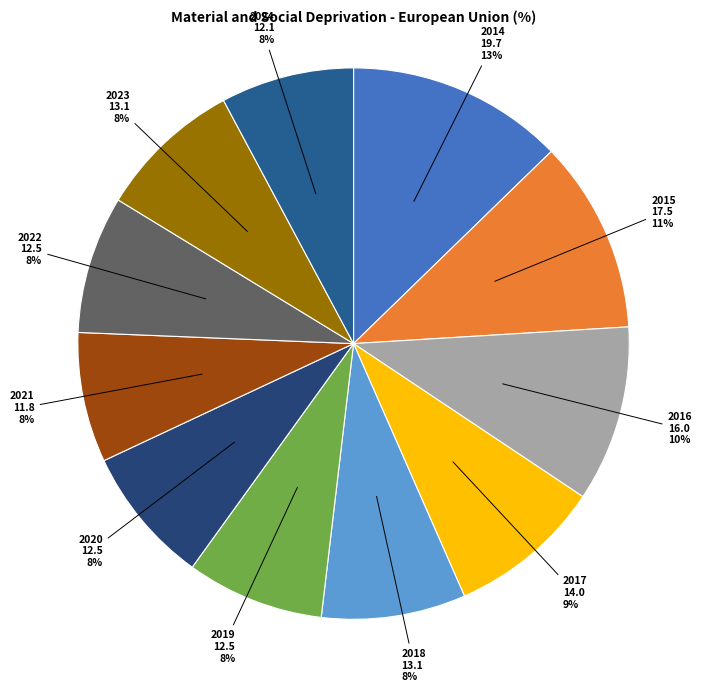

To the nearest percent, what percentage of the pie is 2020?

8%